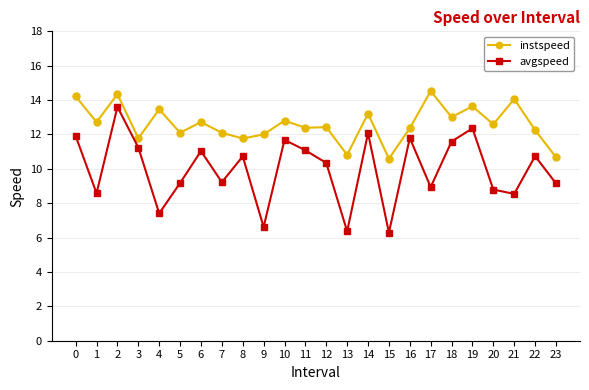

What is the value of the avgspeed point at the 2nd from the left?

8.6